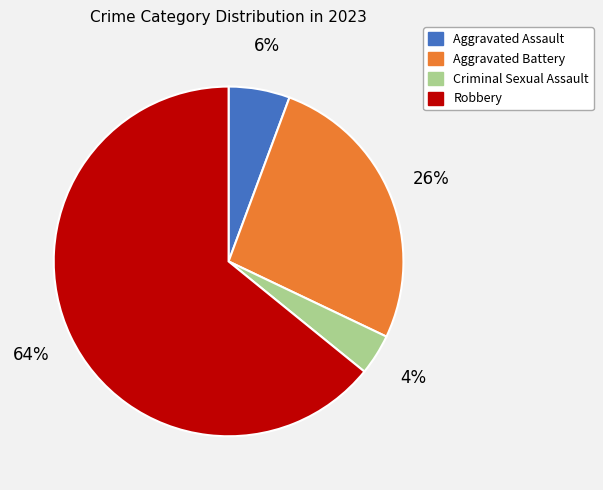

Which slice represents more than half of the pie?

Robbery